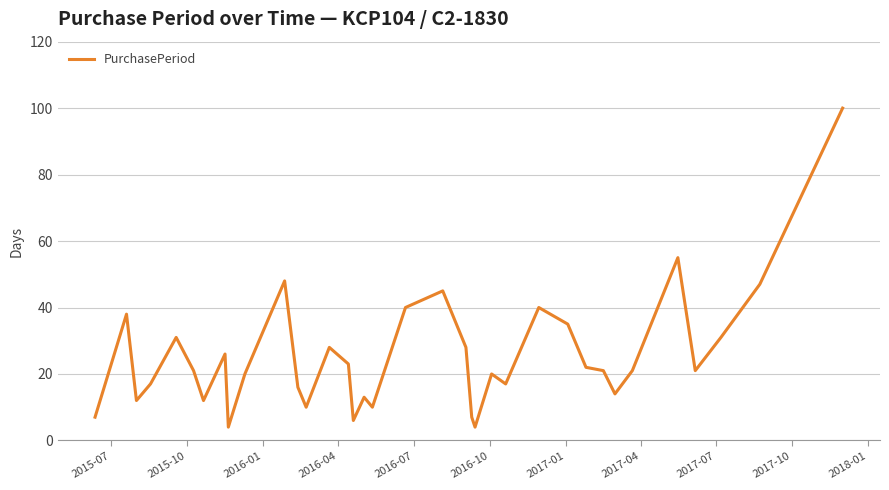

True or false: the data has more than 1 interior local peaks.

True